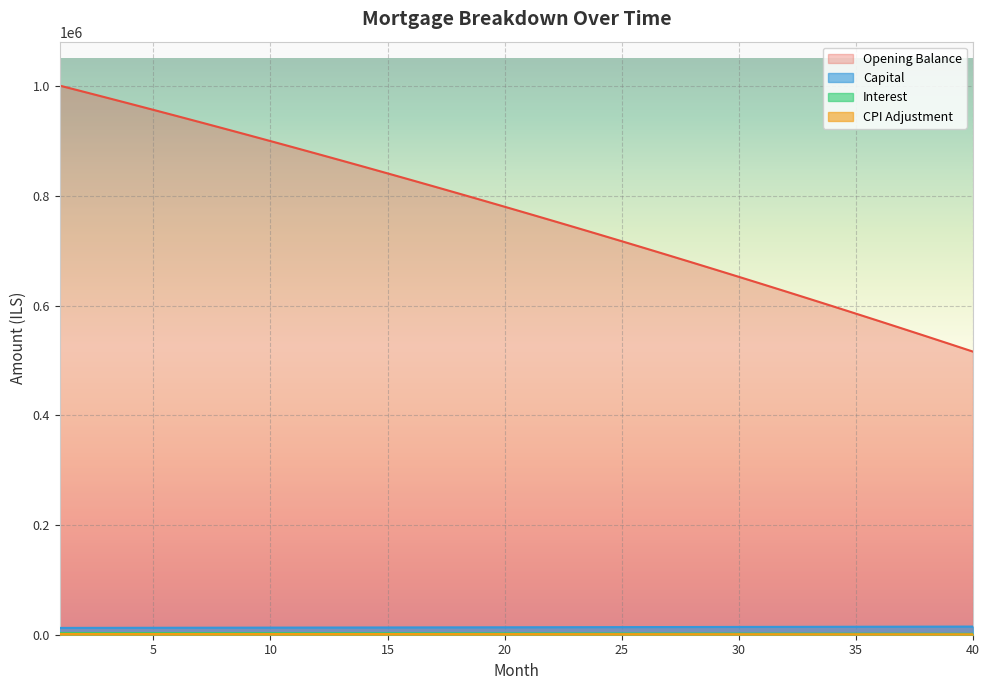

Rank the series at 21 from highest to lowest value.

opening_balance, capital, interest, cpi